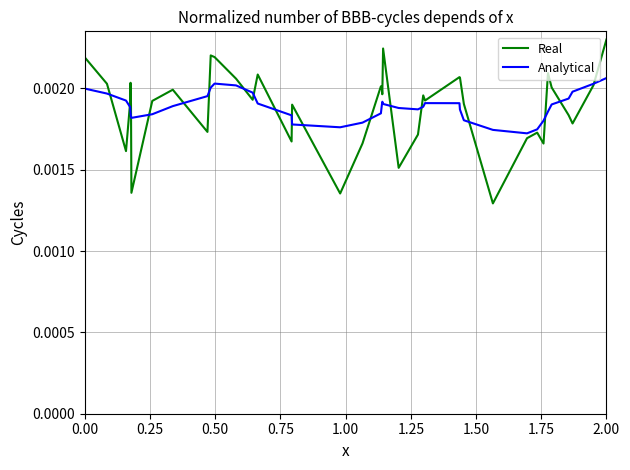

How many interior local valleys does the Real series have?

12